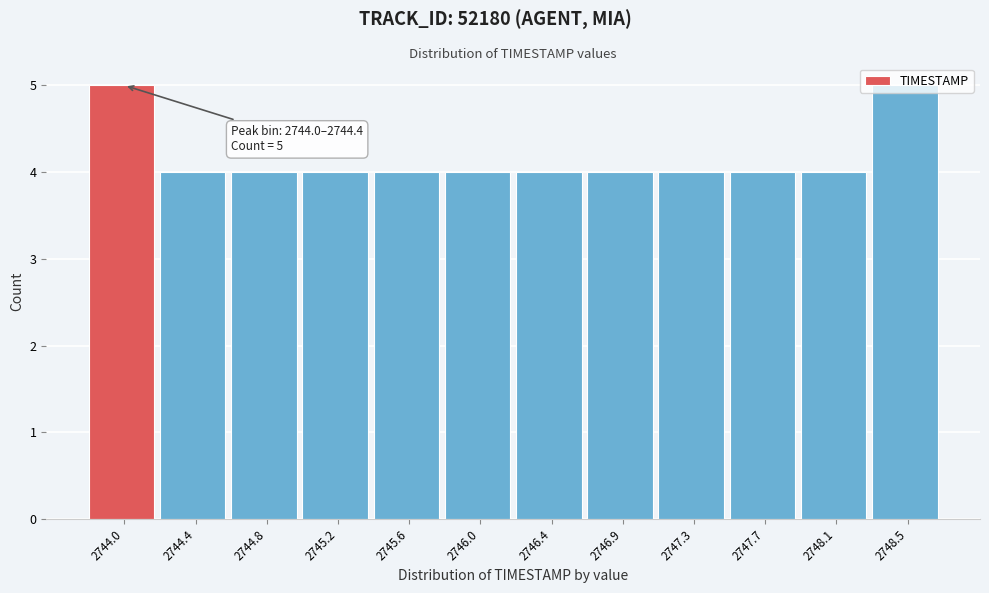

What is the sum of all values?

50